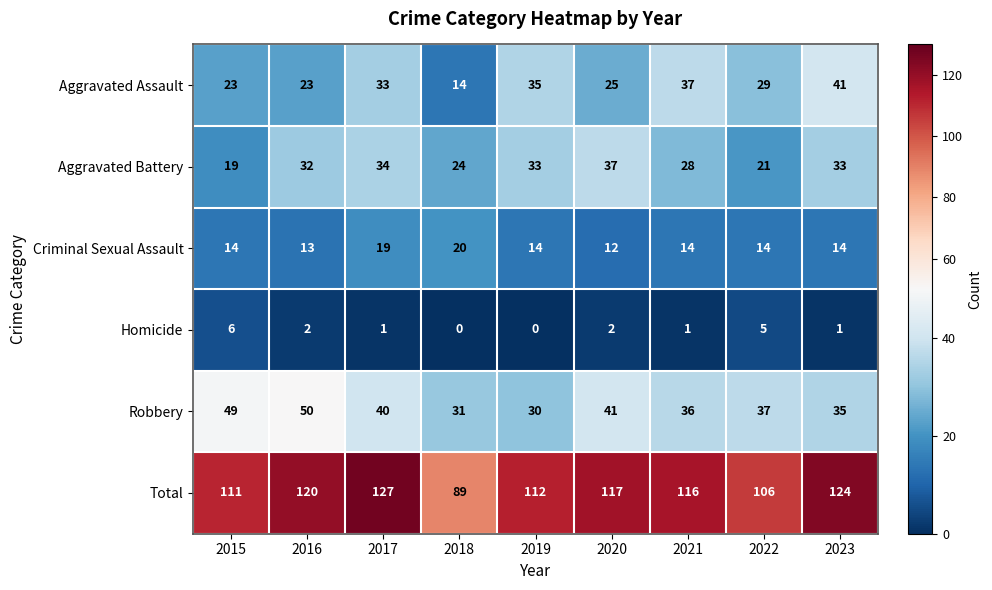

What is the total value across all series at 2021?

232